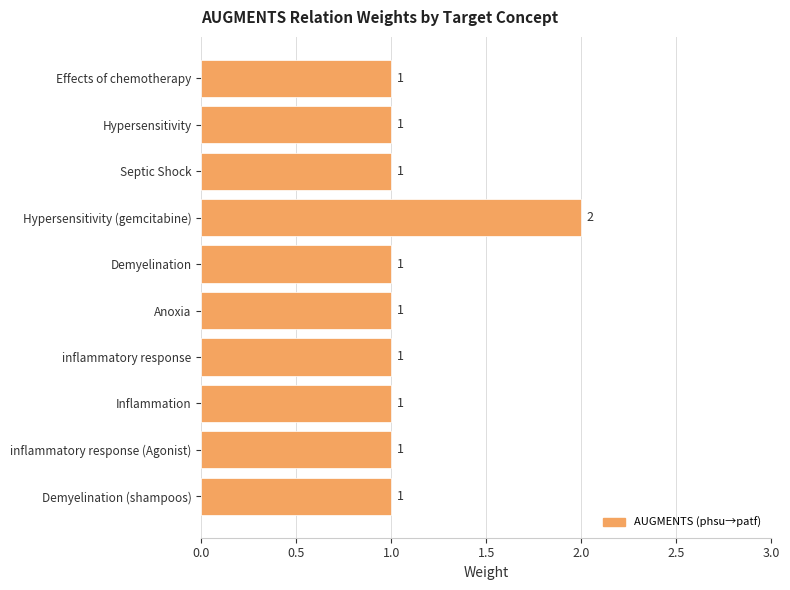

What is the average value?

1